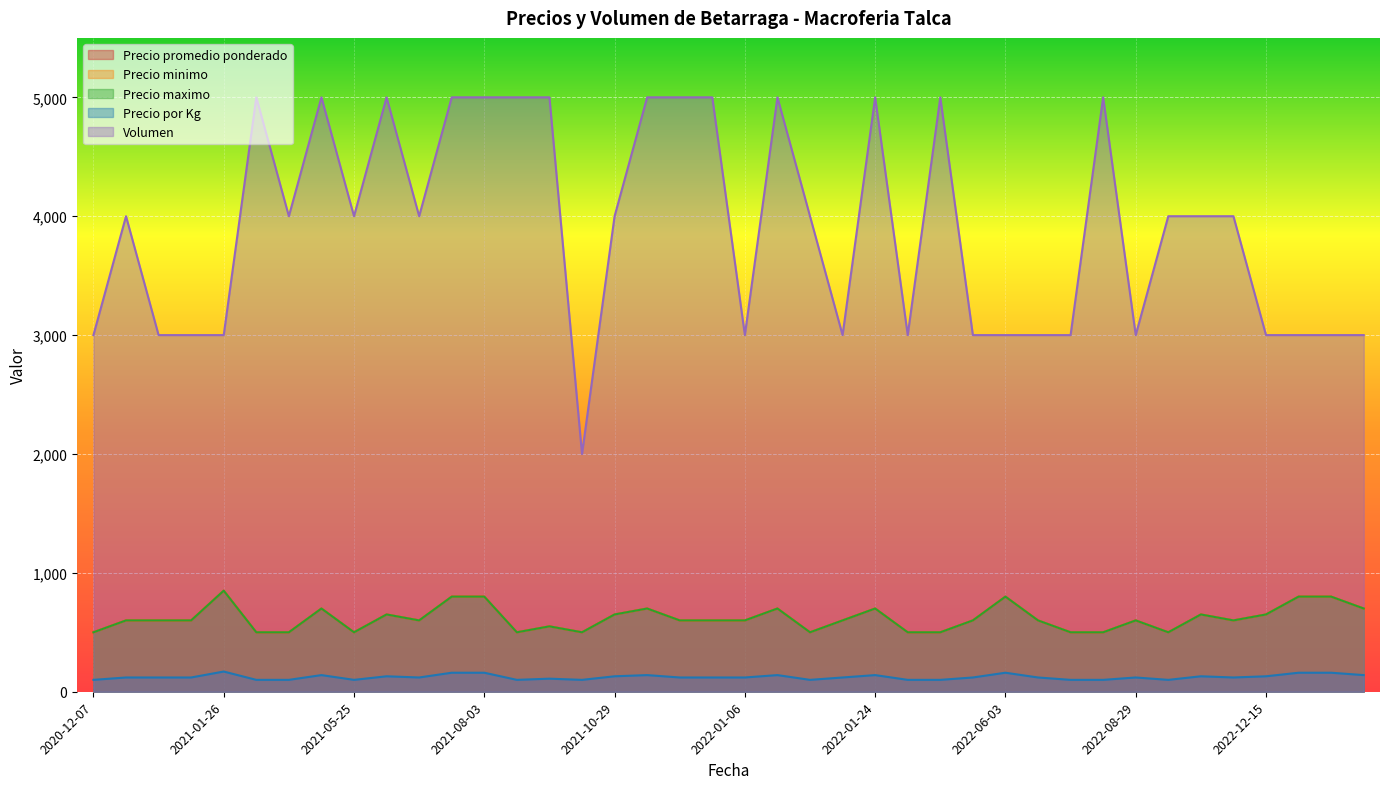

At which label does Precio maximo reach its peak?

2021-01-26